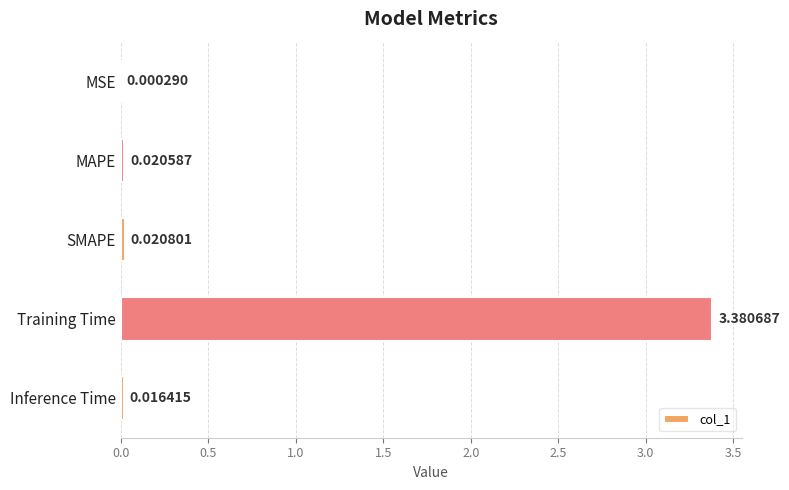

Where is the data nearest to the value 1?

SMAPE